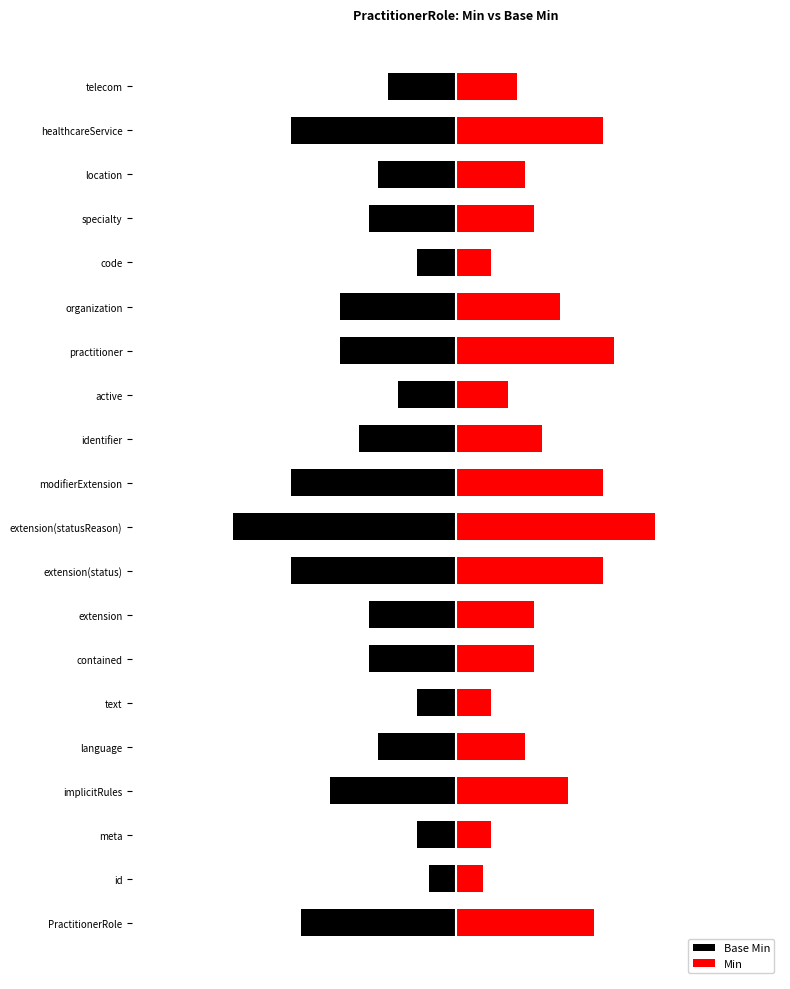

How many Min values are between 0 and 1?

20